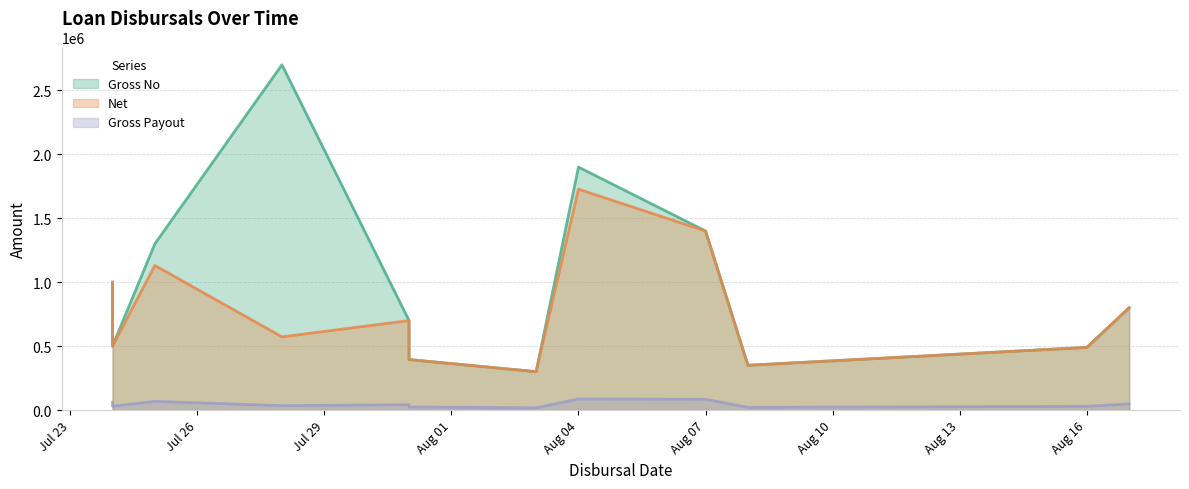

Which has a higher value, 2023-07-25 or 2023-07-31?

2023-07-25